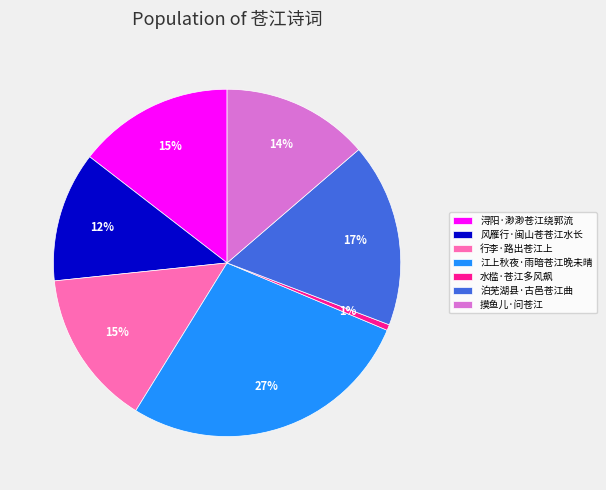

Do 风雁行·闽山苍苍江水长 and 浔阳·渺渺苍江绕郭流 together represent more than half of the pie?

No